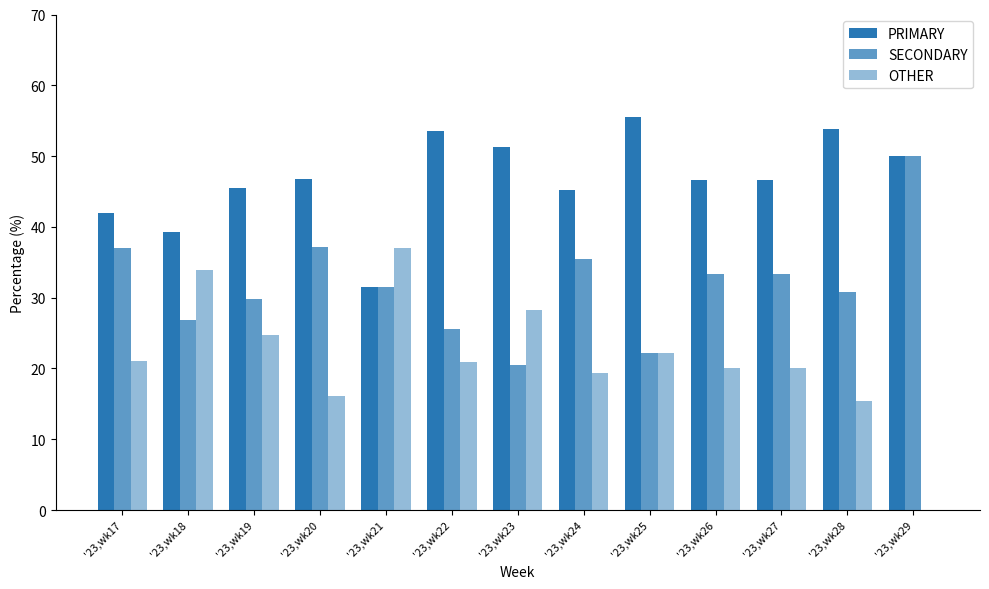

What value does the SECONDARY series have at '23,wk26?

33.3